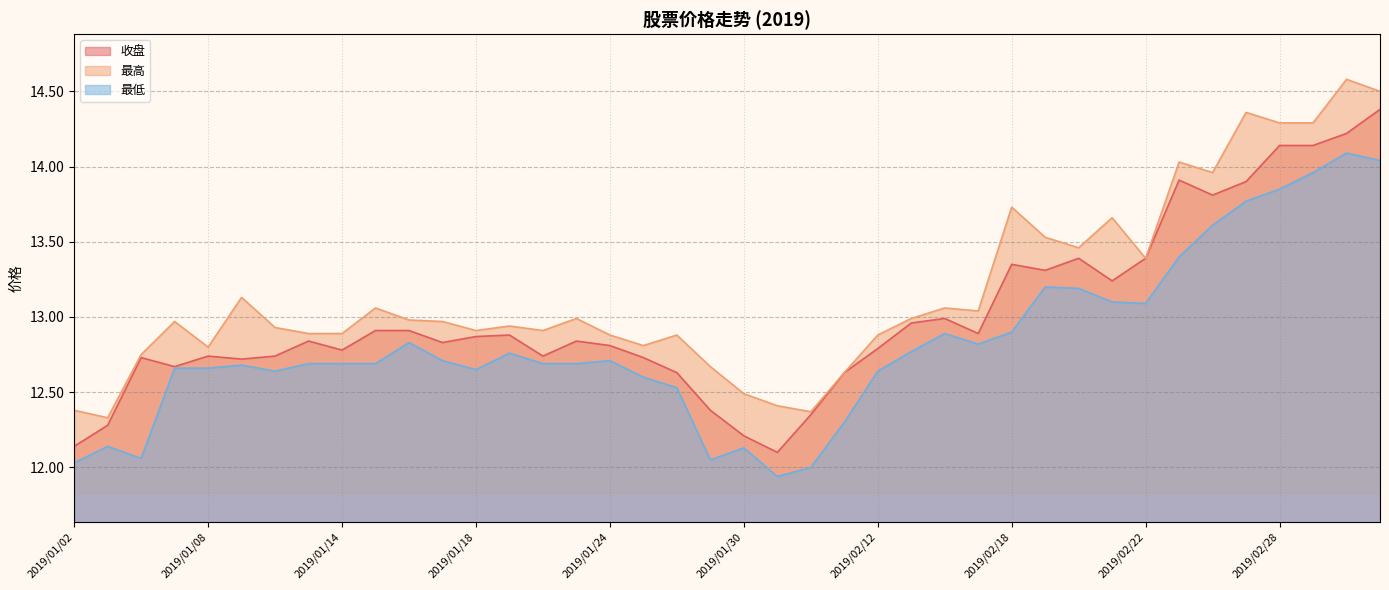

True or false: 收盘 and 最高 cross at least once.

False